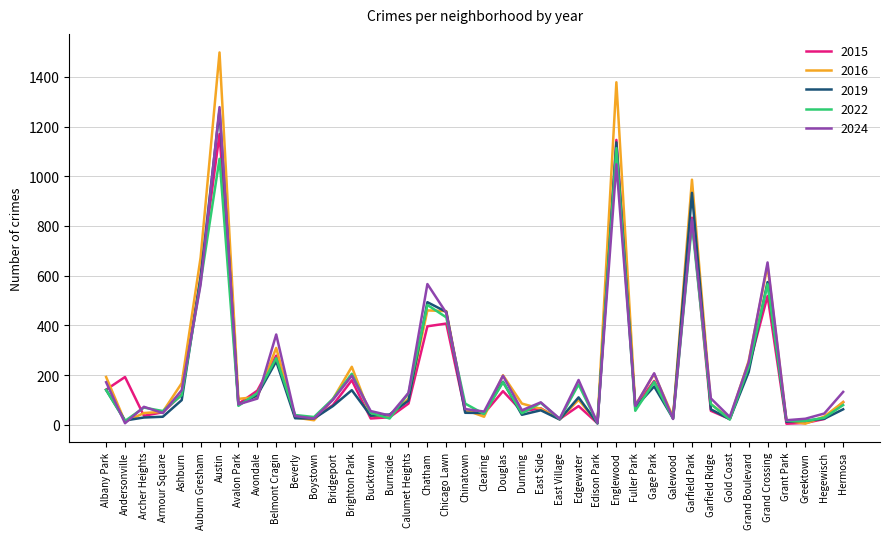

At which category is the sum across all series the highest?

Austin